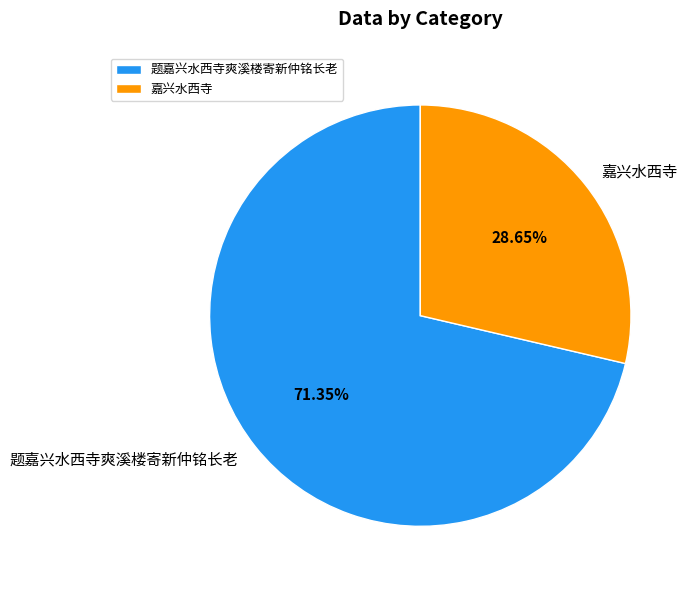

To the nearest percent, what portion does 题嘉兴水西寺爽溪楼寄新仲铭长老 represent?

71%